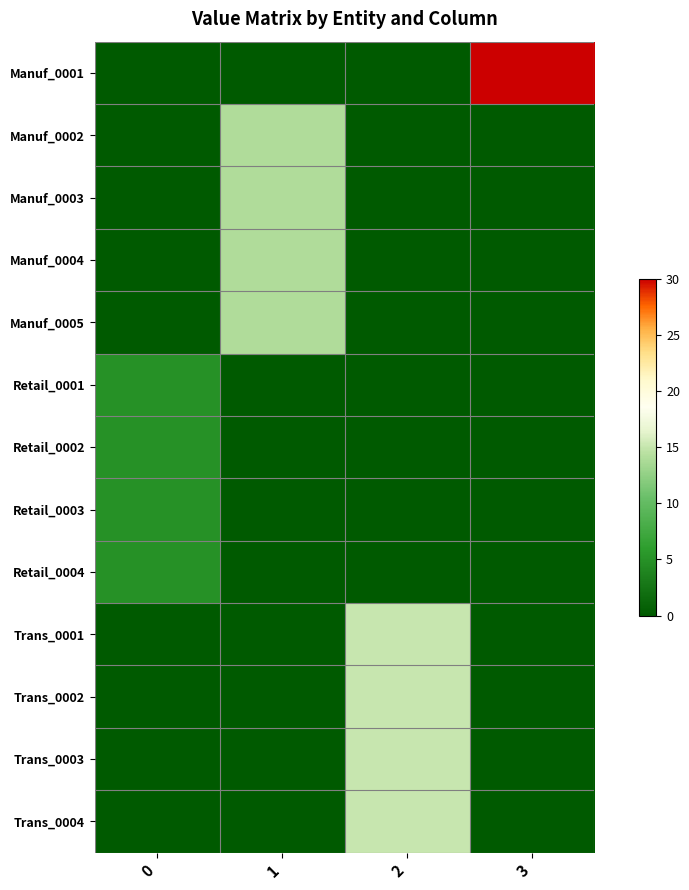

How many data points does each series have?

4